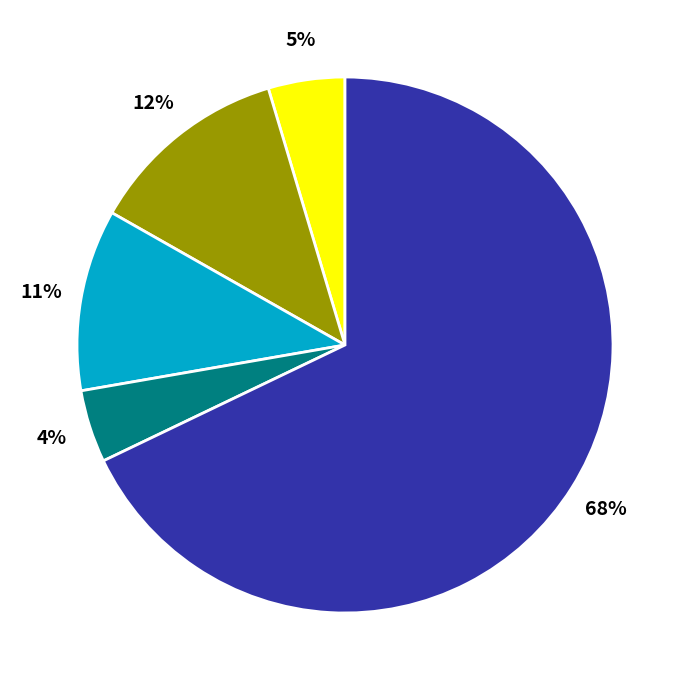

Is there any slice that represents more than half of the pie?

Yes